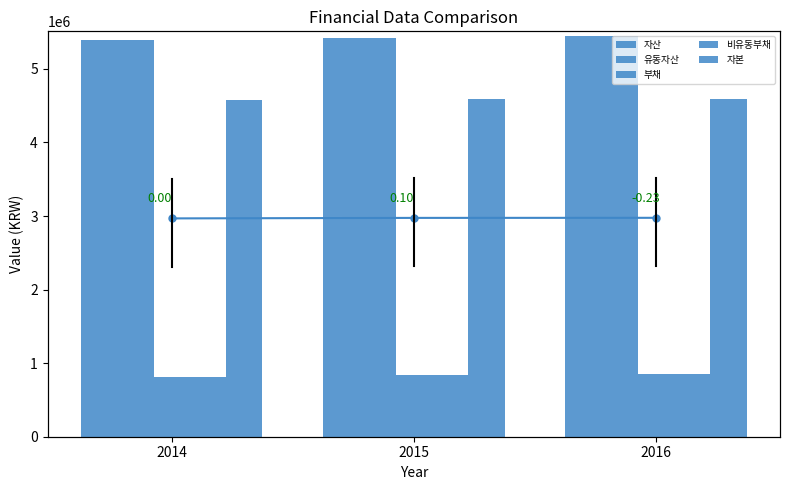

What is the difference between the 비유동부채 values at 2014 and 2016?

41450.0